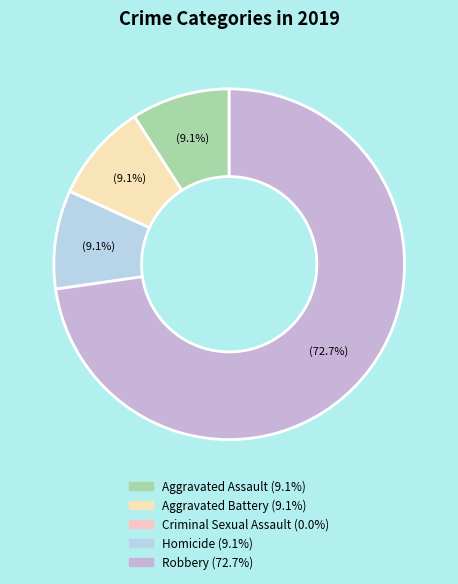

What percentage is NOT represented by Aggravated Battery?

90.9%